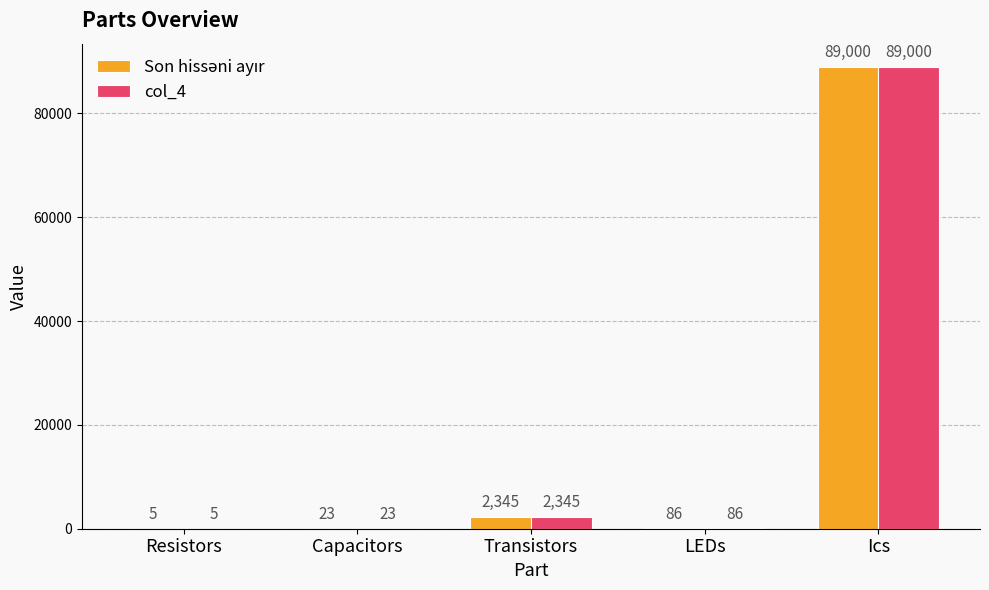

What is the total value across all series at Ics?

178000